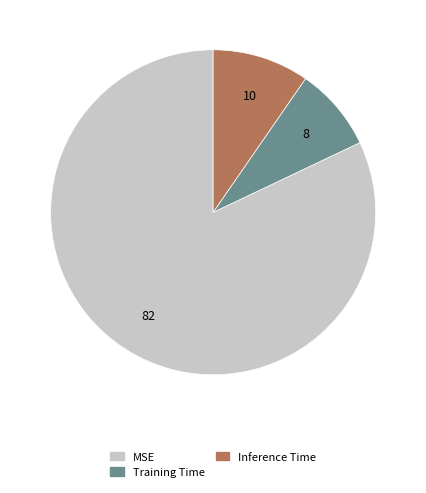

Is MSE the majority of the pie?

Yes